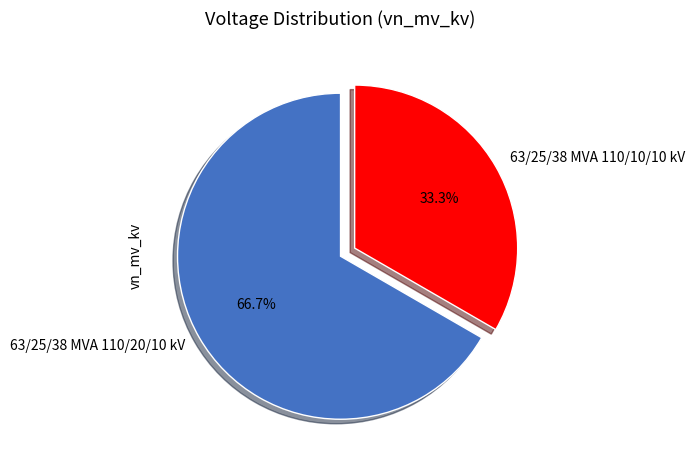

Combined, do 63/25/38 MVA 110/10/10 kV and 63/25/38 MVA 110/20/10 kV account for over 50%?

Yes